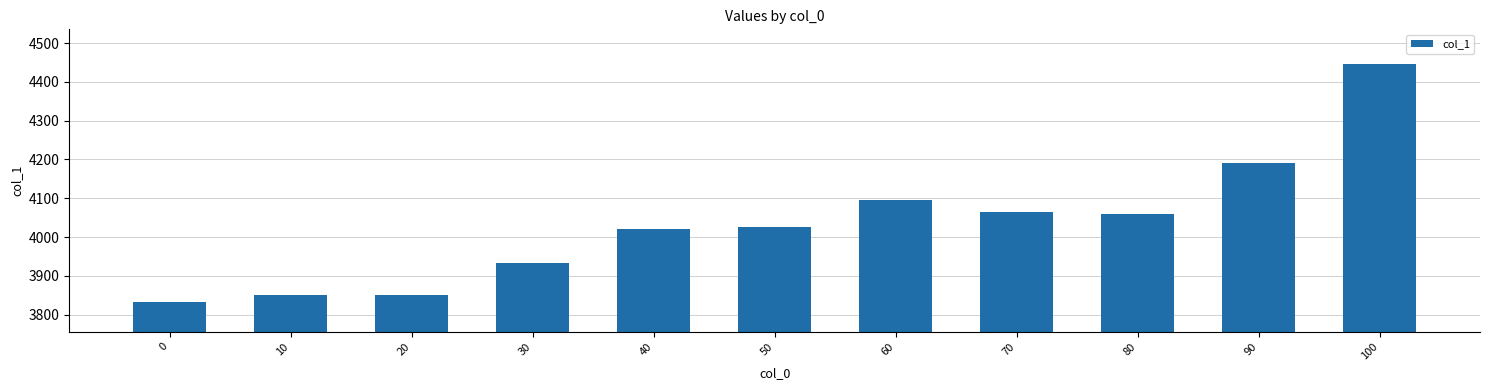

How many bars are there in total?

11